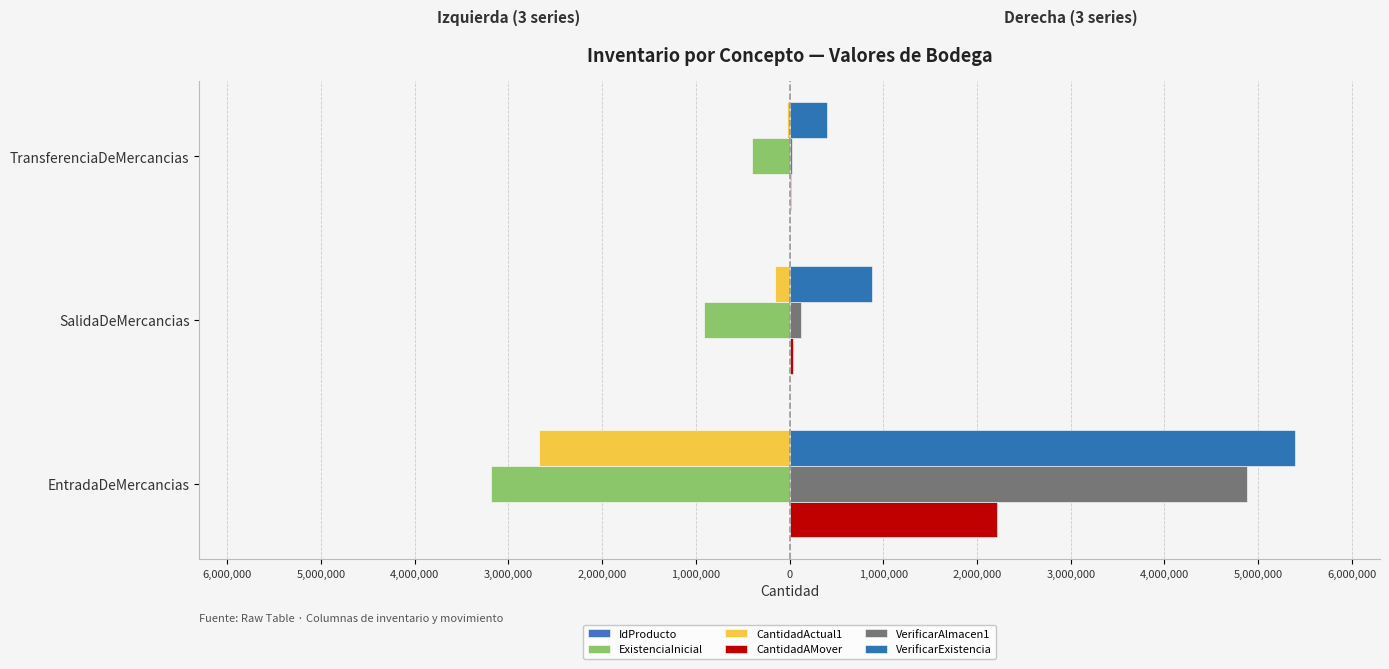

Does the chart contain stacked bars?

No